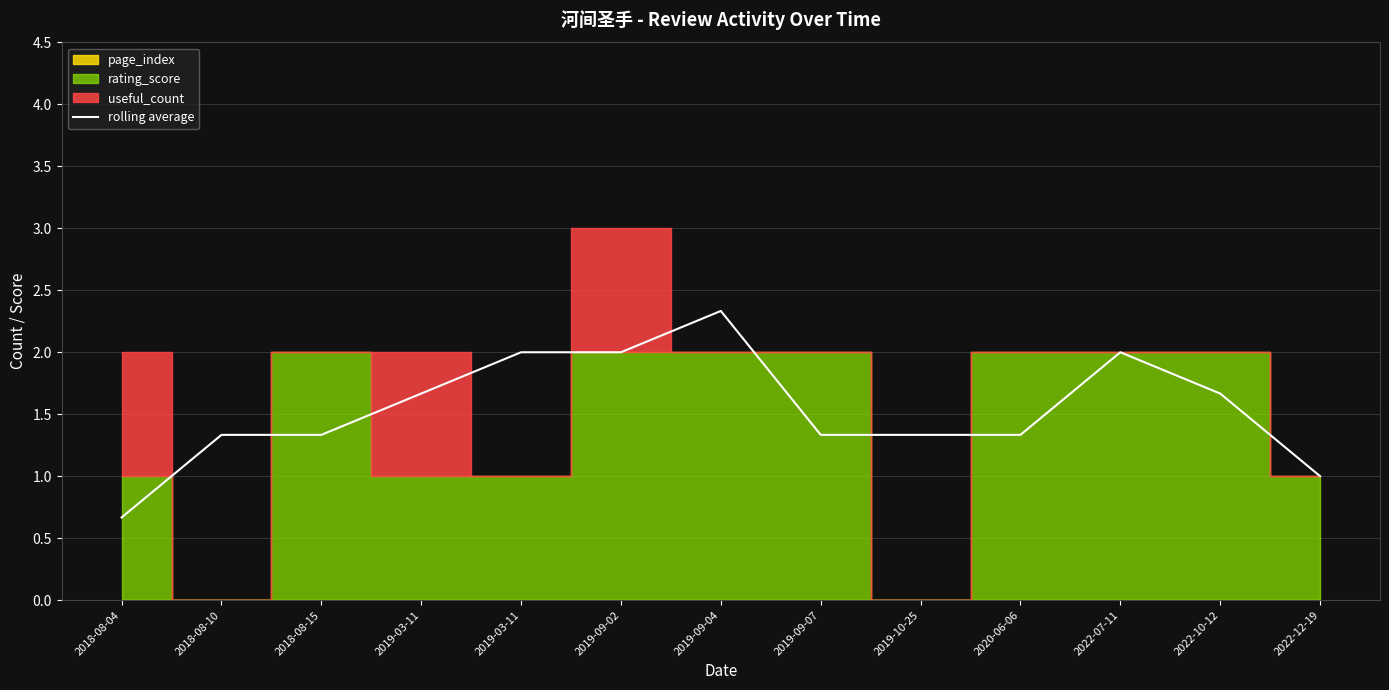

What is the difference between the values at 2019-09-04 and 2018-08-10?

1.0